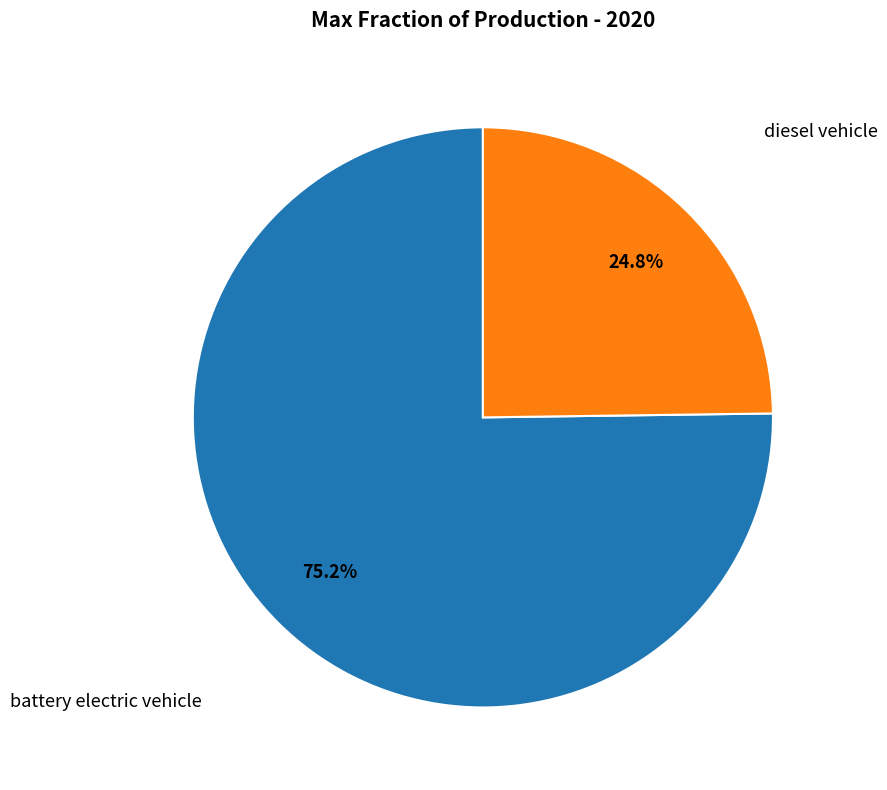

Count the number of slices in the pie.

2